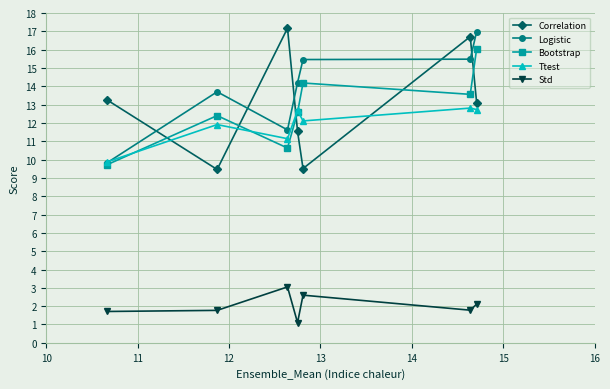

What is the value of the Bootstrap point at the 7th from the left?

16.0